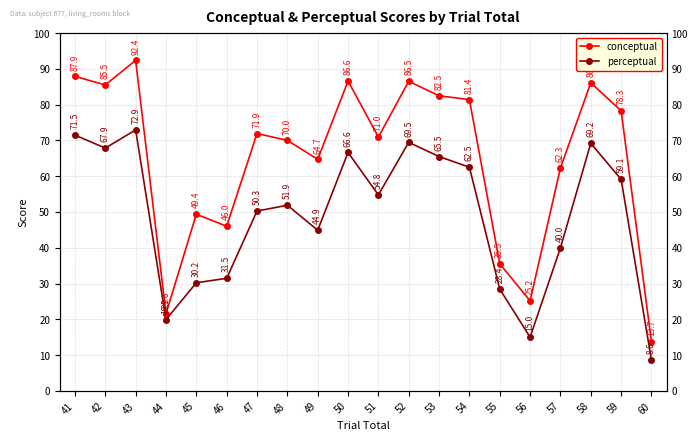

How many data points in conceptual are less than 71?

10